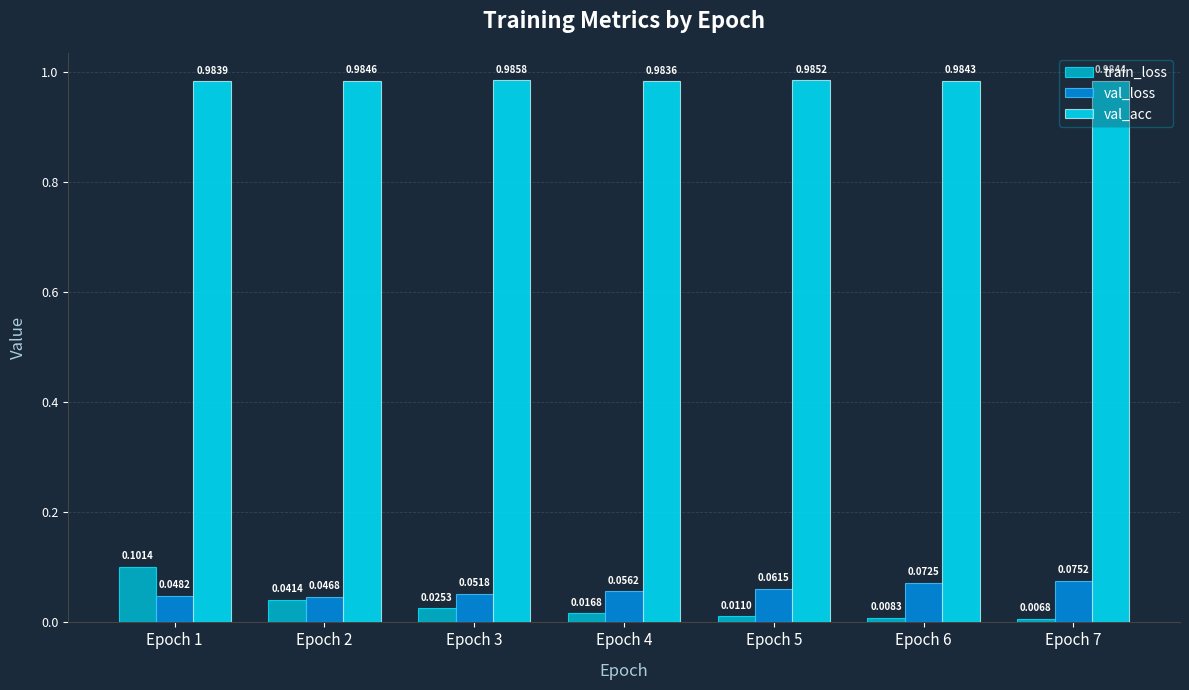

At Epoch 7, list the series in order from smallest to largest.

train_loss, val_loss, val_acc